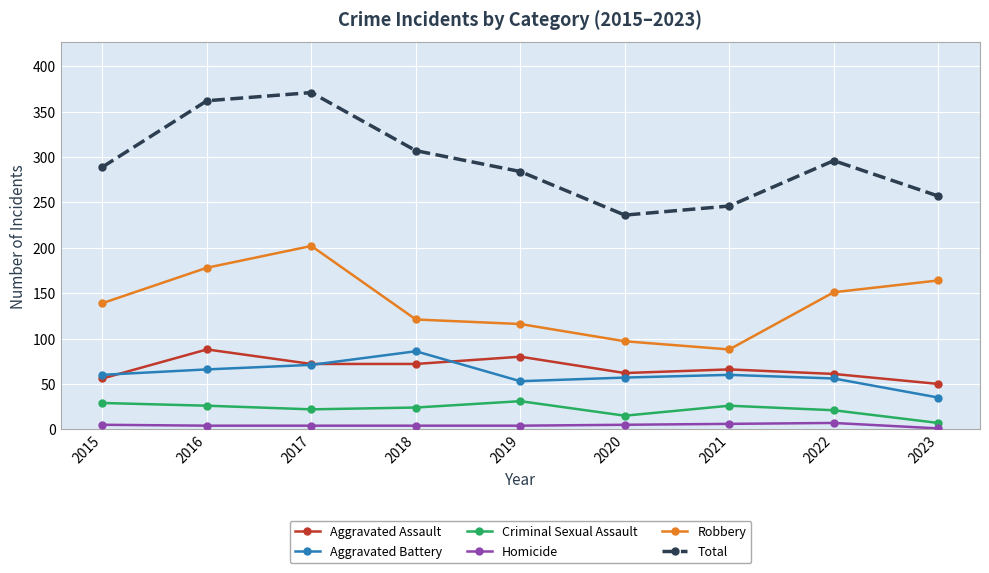

True or false: Aggravated Assault and Robbery cross at least once.

False